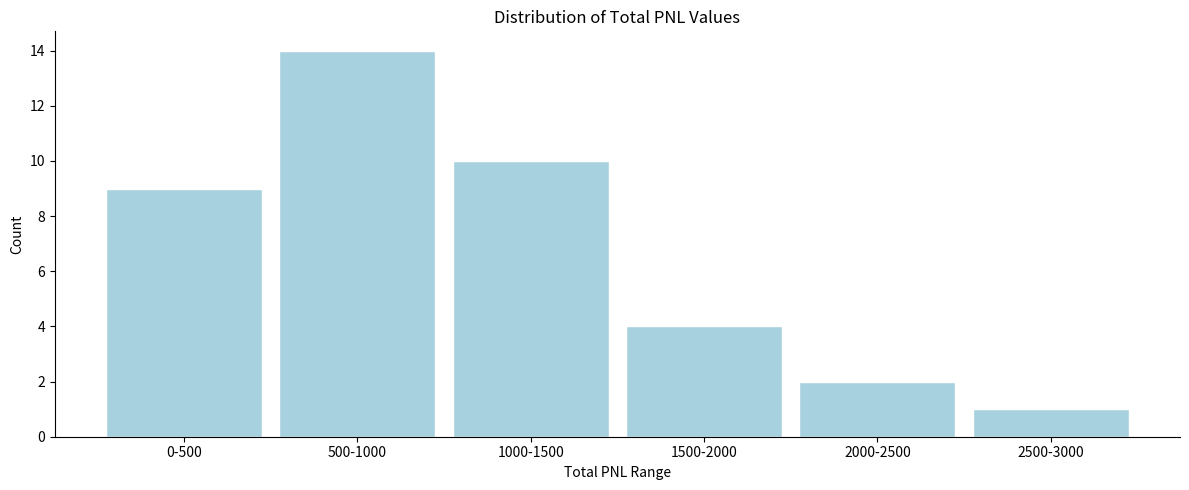

Reading left to right, transcribe all the data shown in this chart.

9	14	10	4	2	1